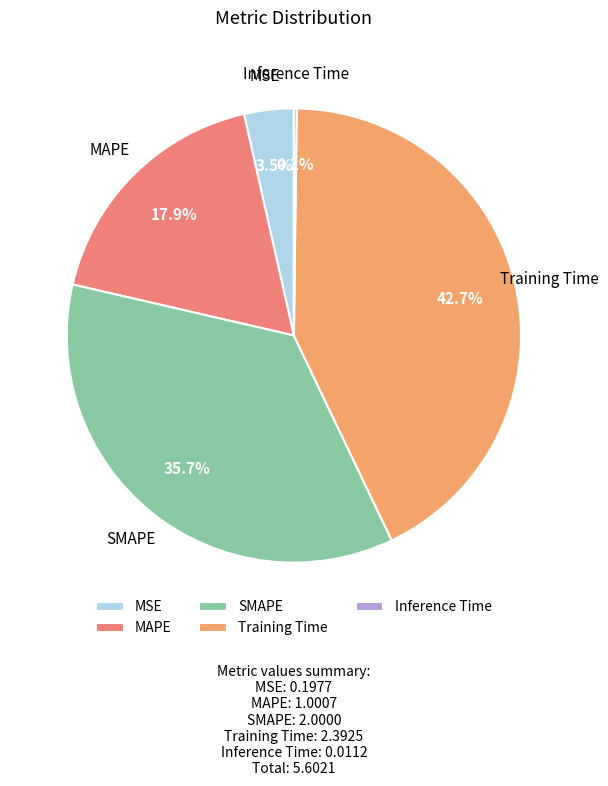

What is the largest slice in the pie chart?

Training Time